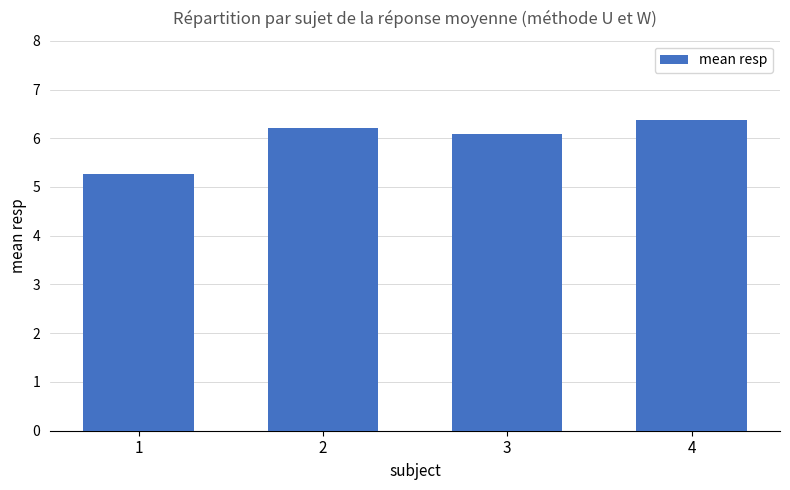

What is the change in value from 3 to 4?

+0.3